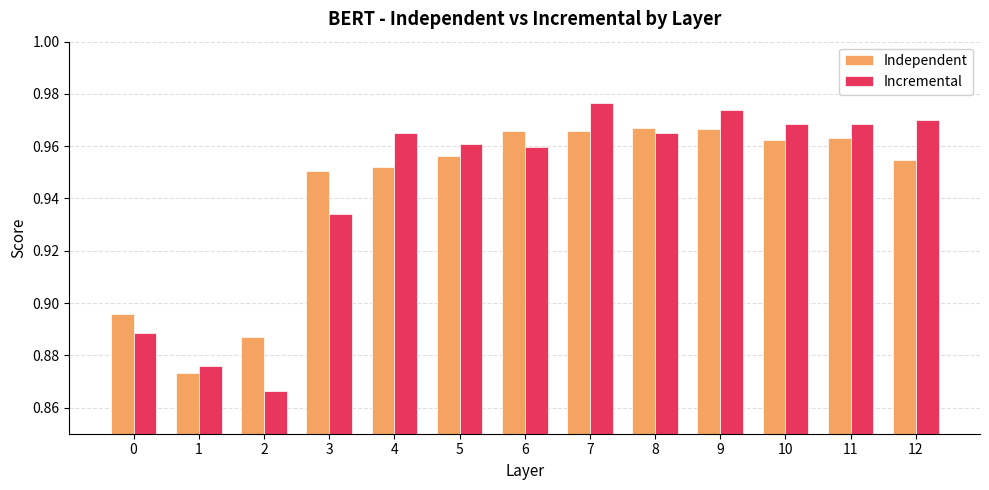

How many data points does each series have?

13